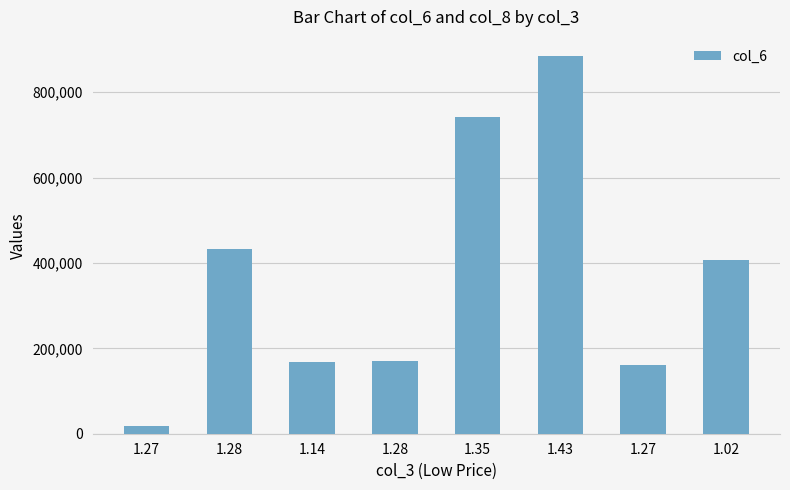

True or false: the data shows 407050 at 1.02.

True